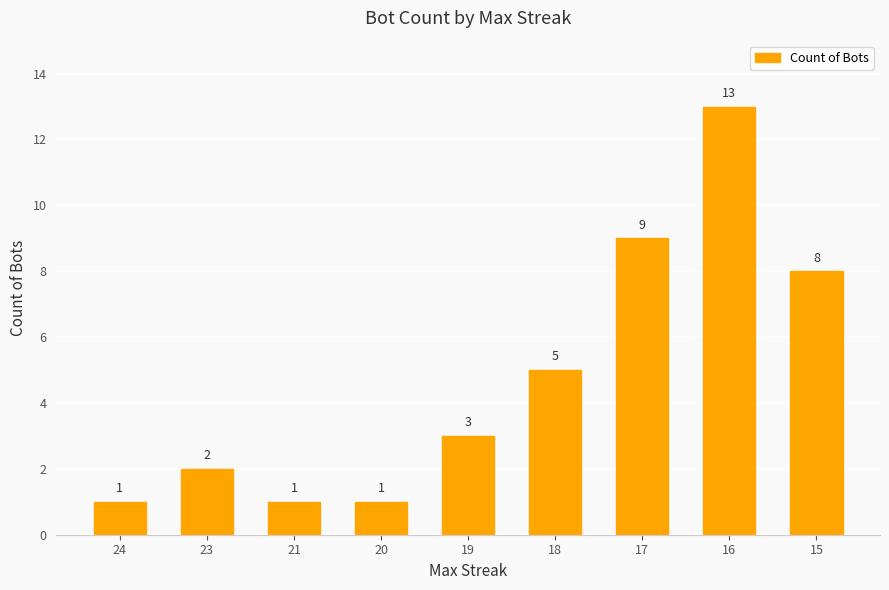

Which has a higher value, 16 or 20?

16